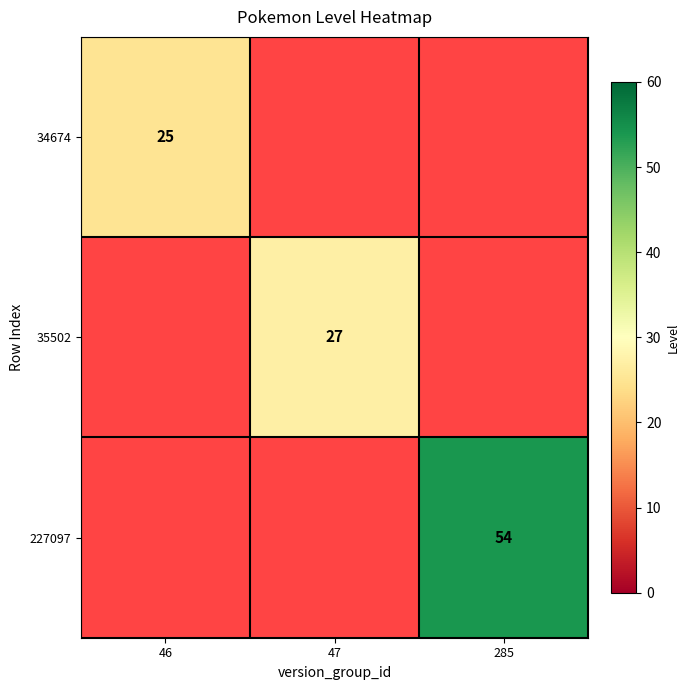

Is it true that 35502 equals 27 at 47?

True